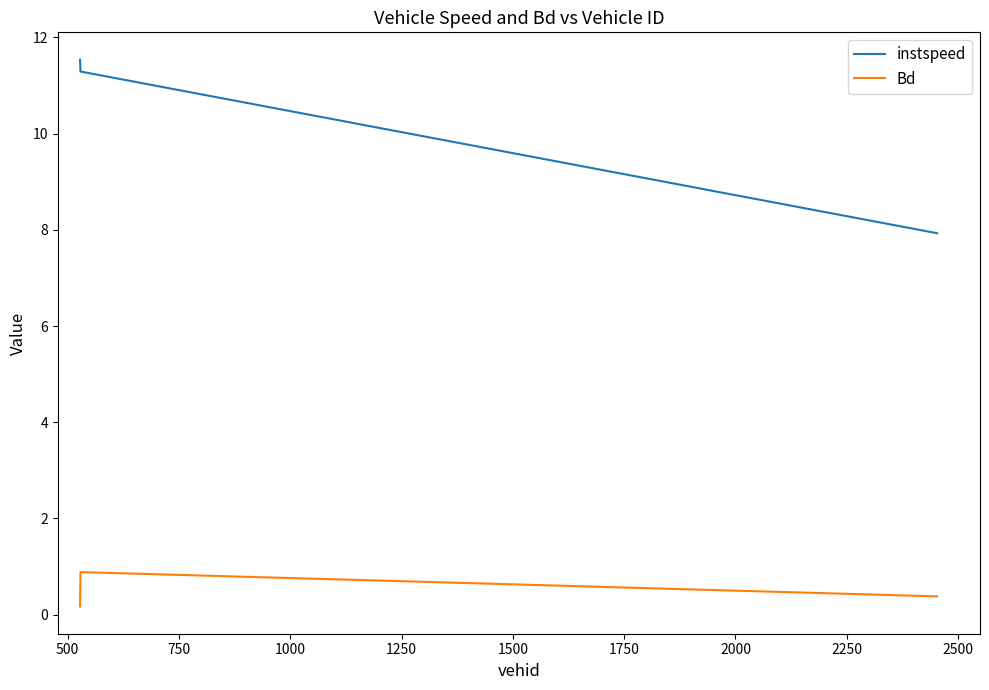

What is the minimum value shown in the chart?

0.2